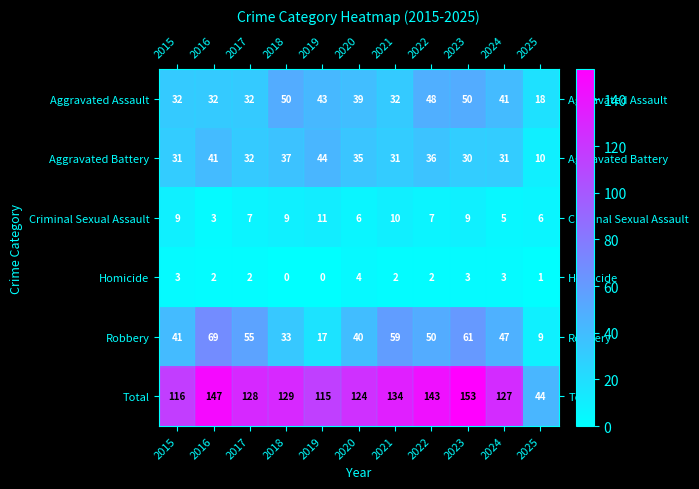

List the series in order of their peak value, lowest first.

Homicide, Criminal Sexual Assault, Aggravated Battery, Aggravated Assault, Robbery, Total